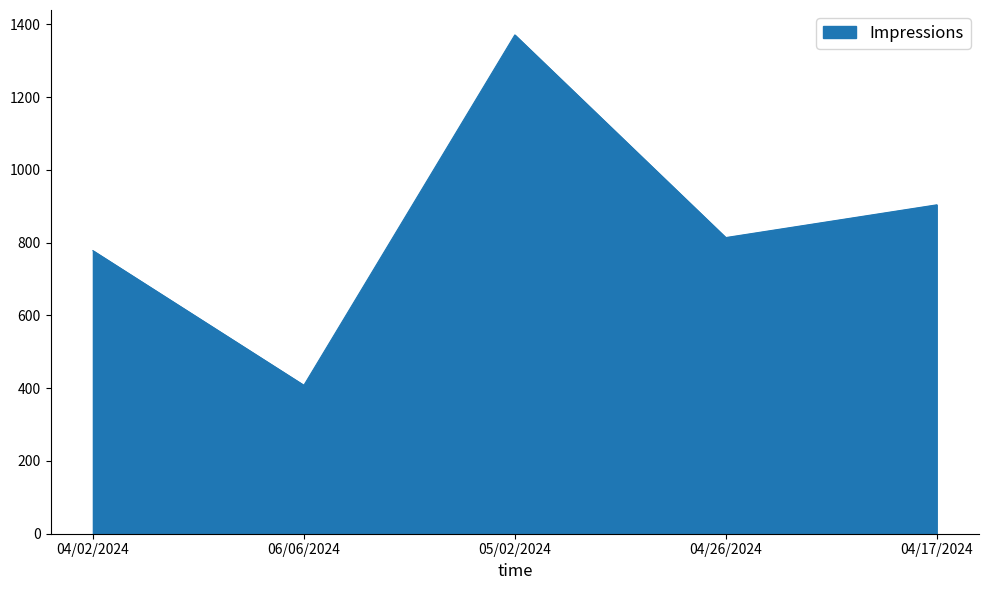

What is the minimum value shown in the chart?

408